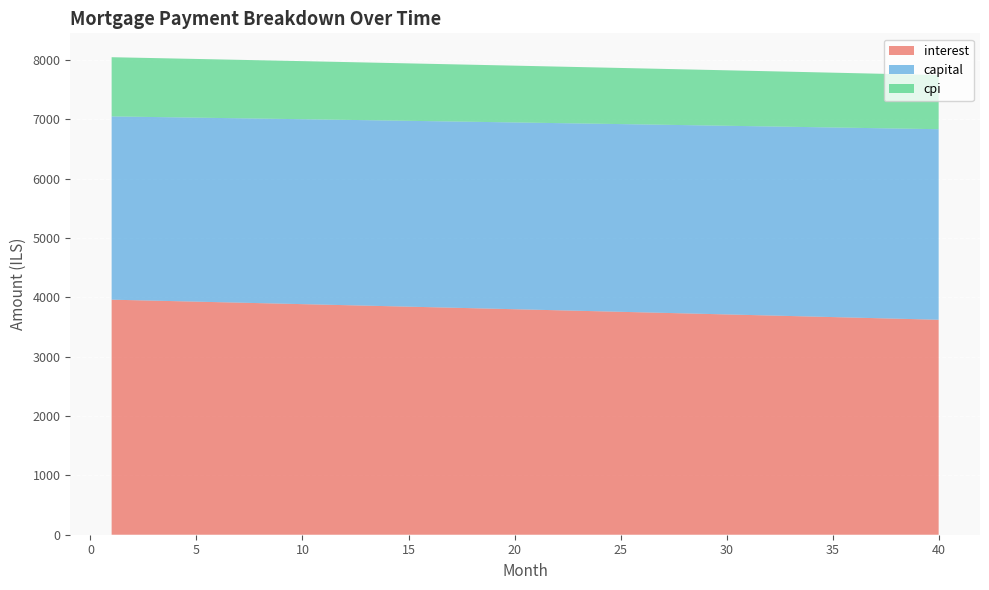

Reading right to left, transcribe all the data shown in this chart.

interest: 40=3623.9	39=3633.0	38=3642.0	37=3651.1	36=3660.1	35=3669.1	34=3678.1	33=3687.0	32=3695.9	31=3704.8	30=3713.7	29=3722.6	28=3731.4	27=3740.3	26=3749.1	25=3757.9	24=3766.6	23=3775.4	22=3784.1	21=3792.8	20=3801.4	19=3810.1	18=3818.7	17=3827.3	16=3835.9	15=3844.5	14=3853.1	13=3861.6	12=3870.1	11=3878.6	10=3887.0	9=3895.5	8=3903.9	7=3912.3	6=3920.7	5=3929.1	4=3937.4	3=3945.7	2=3954.0	1=3962.3
capital: 40=3212.3	39=3209.1	38=3205.9	37=3202.7	36=3199.5	35=3196.3	34=3193.1	33=3189.9	32=3186.7	31=3183.6	30=3180.4	29=3177.2	28=3174.0	27=3170.8	26=3167.7	25=3164.5	24=3161.3	23=3158.2	22=3155.0	21=3151.9	20=3148.7	19=3145.6	18=3142.4	17=3139.3	16=3136.2	15=3133.0	14=3129.9	13=3126.8	12=3123.7	11=3120.5	10=3117.4	9=3114.3	8=3111.2	7=3108.1	6=3105.0	5=3101.9	4=3098.8	3=3095.7	2=3092.6	1=3089.5
cpi: 40=912.3	39=914.6	38=916.9	37=919.2	36=921.5	35=923.7	34=926.0	33=928.3	32=930.5	31=932.8	30=935.0	29=937.3	28=939.5	27=941.7	26=944.0	25=946.2	24=948.4	23=950.6	22=952.8	21=955.0	20=957.2	19=959.4	18=961.6	17=963.8	16=965.9	15=968.1	14=970.3	13=972.4	12=974.6	11=976.7	10=978.9	9=981.0	8=983.1	7=985.3	6=987.4	5=989.5	4=991.6	3=993.7	2=995.8	1=997.9